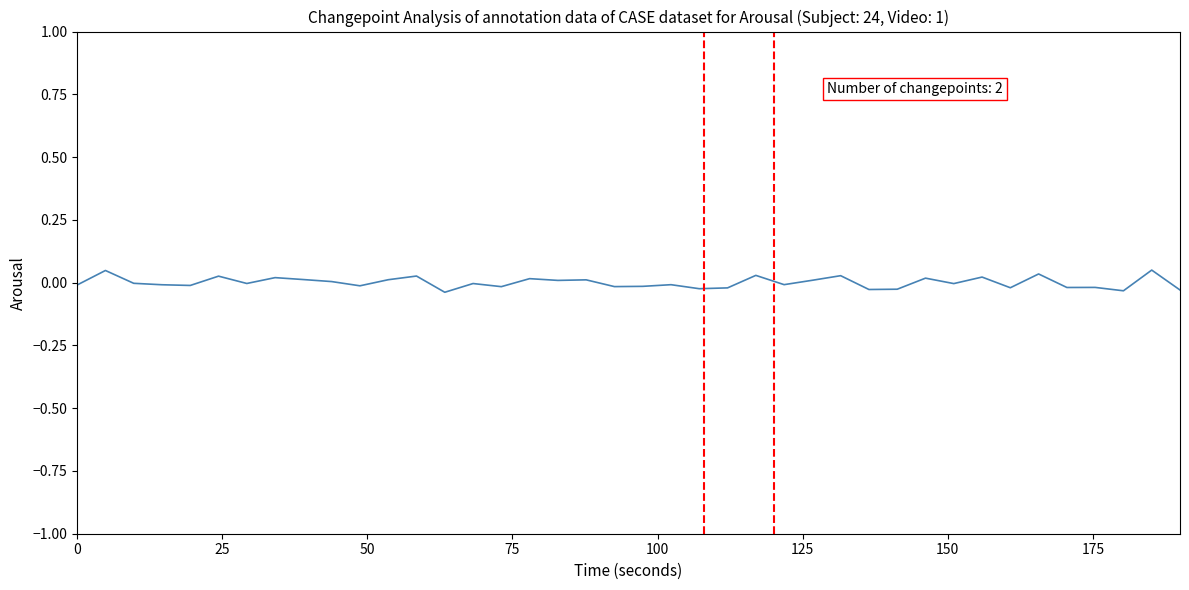

Is this an area chart (filled region under the line)?

No